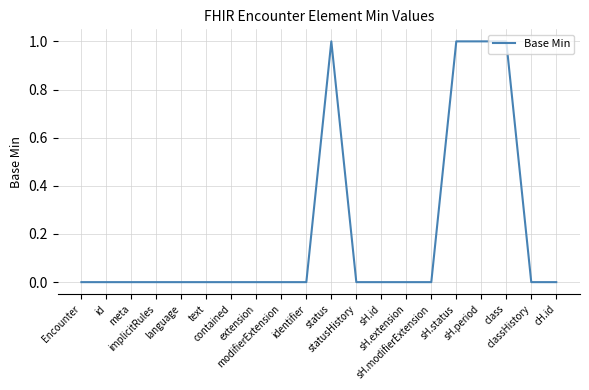

Reading left to right, transcribe all the data shown in this chart.

Encounter=0	id=0	meta=0	implicitRules=0	language=0	text=0	contained=0	extension=0	modifierExtension=0	identifier=0	status=1	statusHistory=0	sH.id=0	sH.extension=0	sH.modifierExtension=0	sH.status=1	sH.period=1	class=1	classHistory=0	cH.id=0